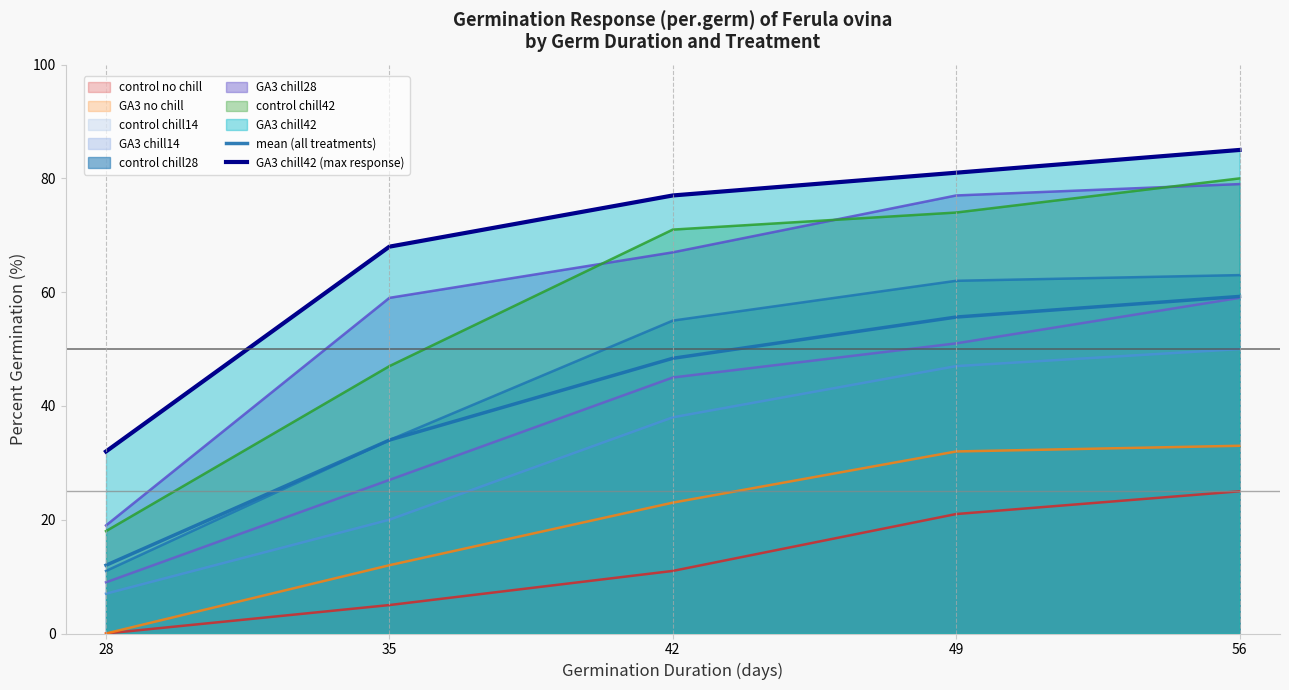

Is the value of mean (all treatments) at 49 greater than the value of GA3 chill42 (max response) at 35?

No